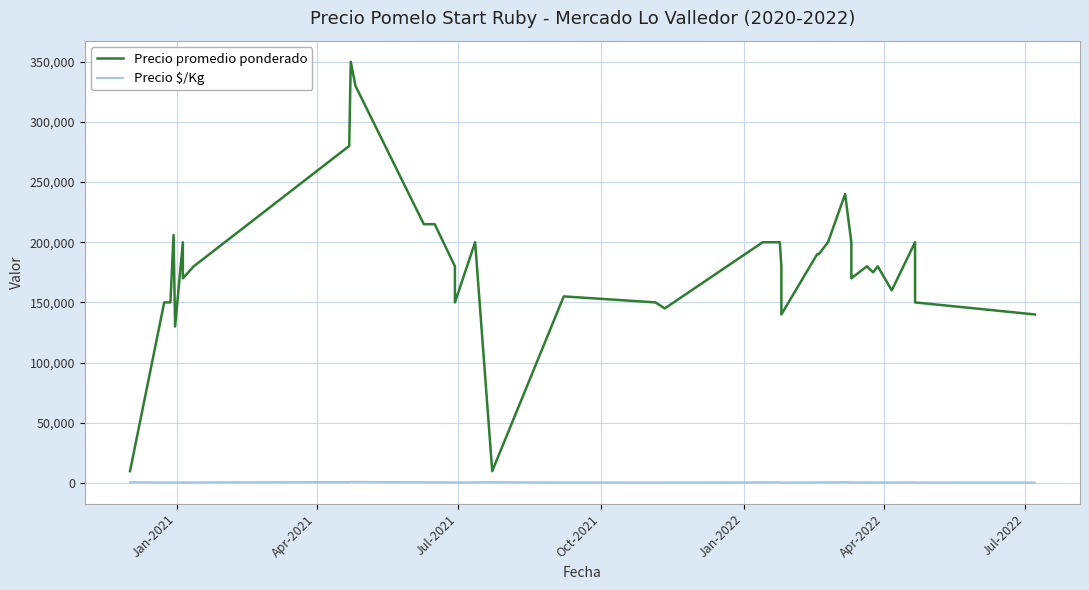

True or false: Precio $/Kg and Precio promedio ponderado cross at least once.

False